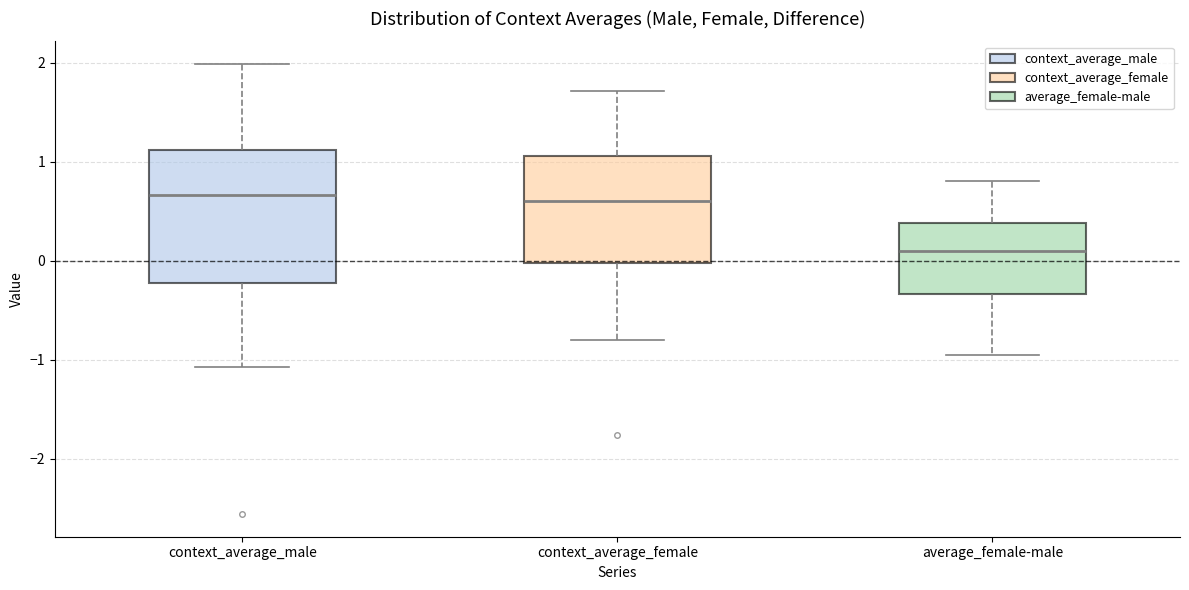

Reading left to right, transcribe this box plot: for each box, give where its median line is, the range the box spans, and where its two whiskers end, as read against the y-axis. The values are not printed on the chart, so give them approximately, as read against the axis.

context_average_male: median 0.7, box -0.2 to 1.1, whiskers -1.1 to 2.0
context_average_female: median 0.6, box 0.0 to 1.1, whiskers -0.8 to 1.7
average_female-male: median 0.1, box -0.3 to 0.4, whiskers -1.0 to 0.8